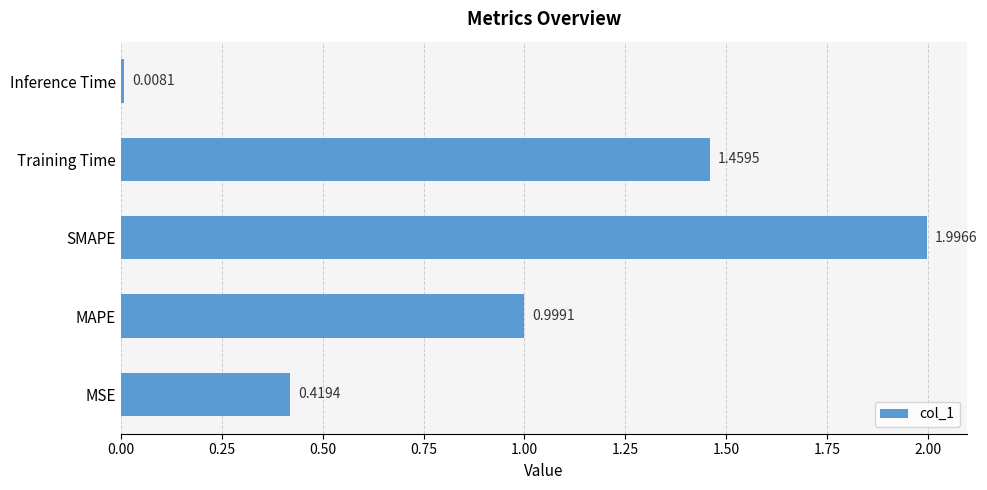

Rank the categories by value from highest to lowest.

SMAPE, Training Time, MAPE, MSE, Inference Time